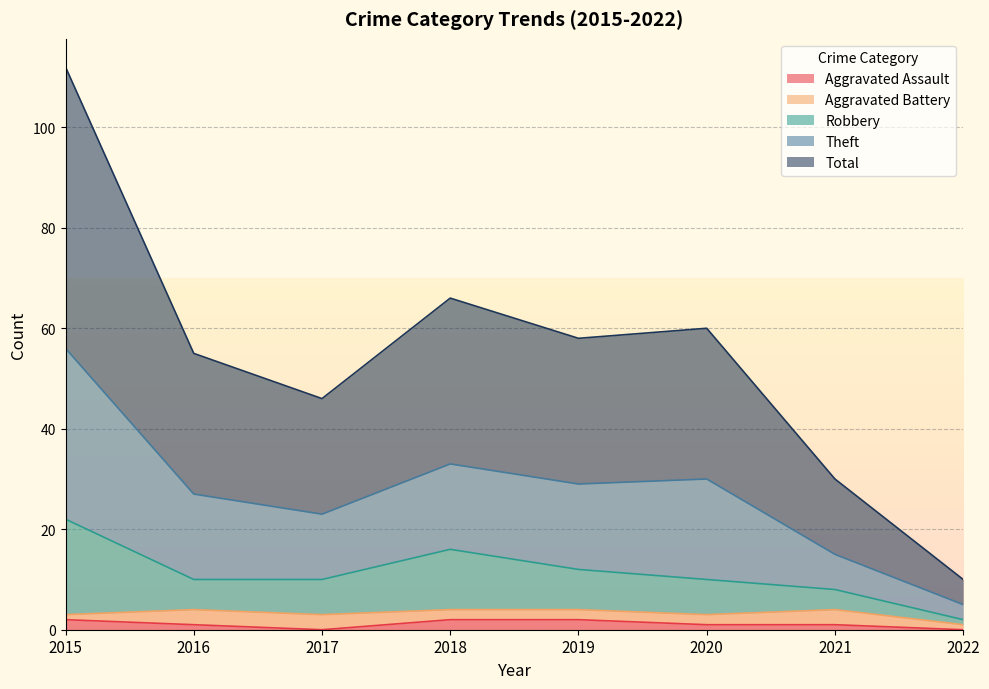

True or false: Theft and Aggravated Assault intersect in this chart.

False